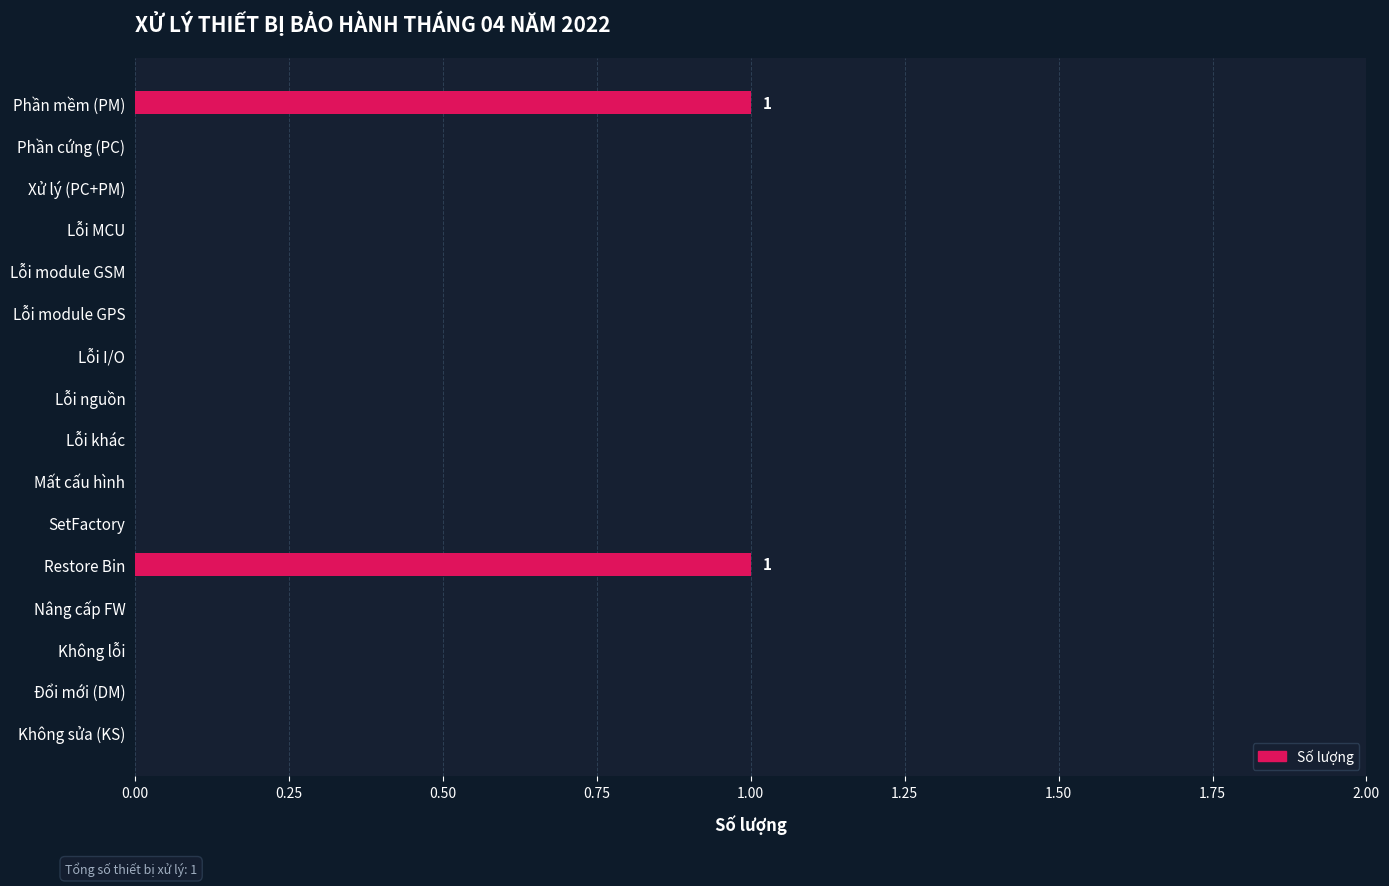

The value at Nâng cấp FW is 0. True or false?

True